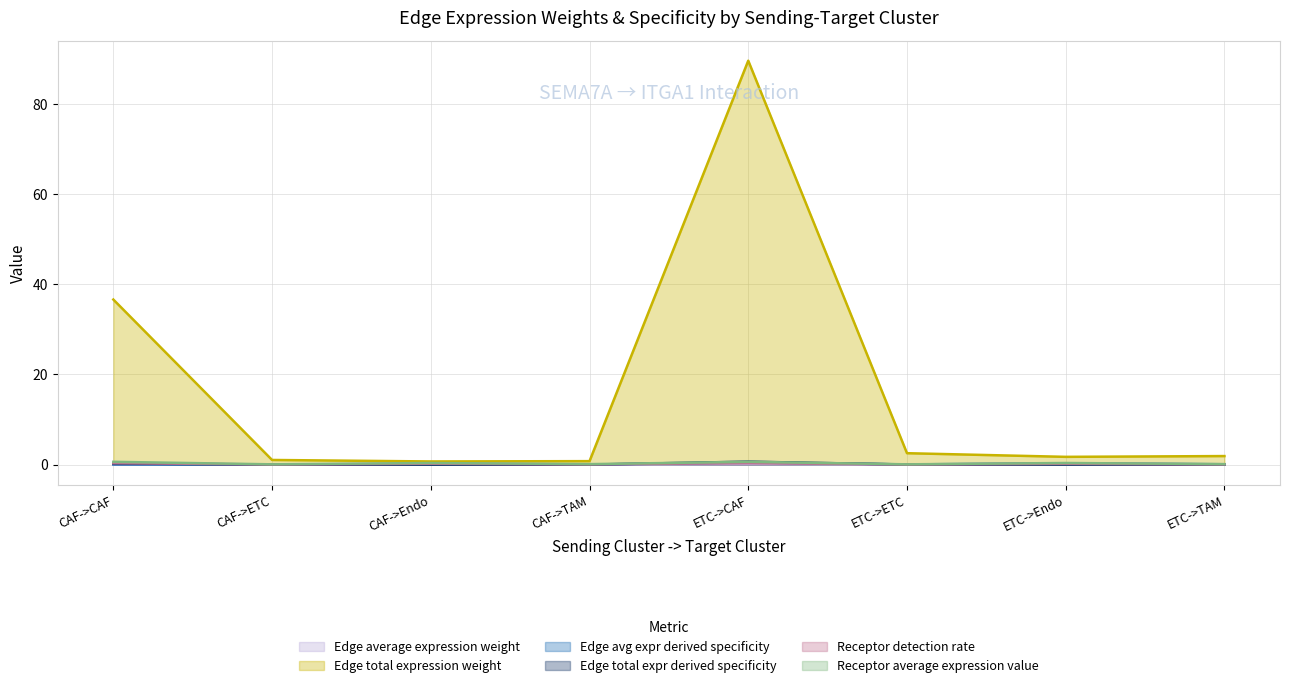

What is the label of the 8th point from the left?

ETC->TAM